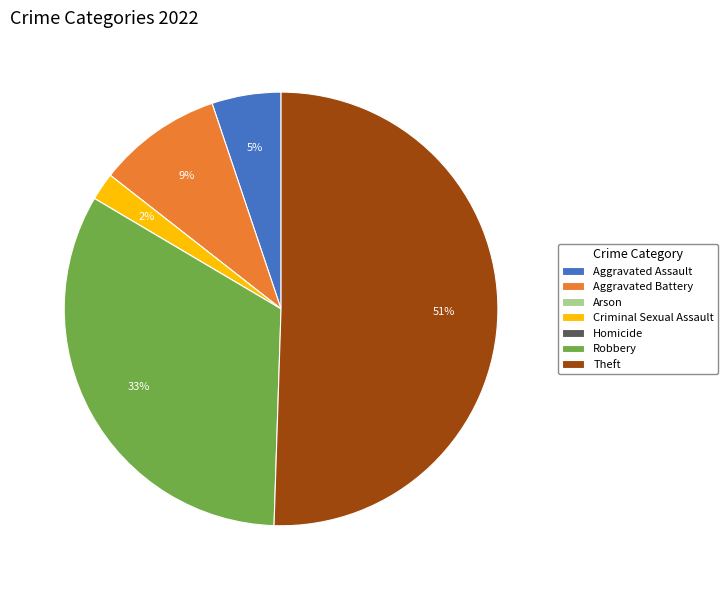

Which has a higher value, Aggravated Assault or Theft?

Theft